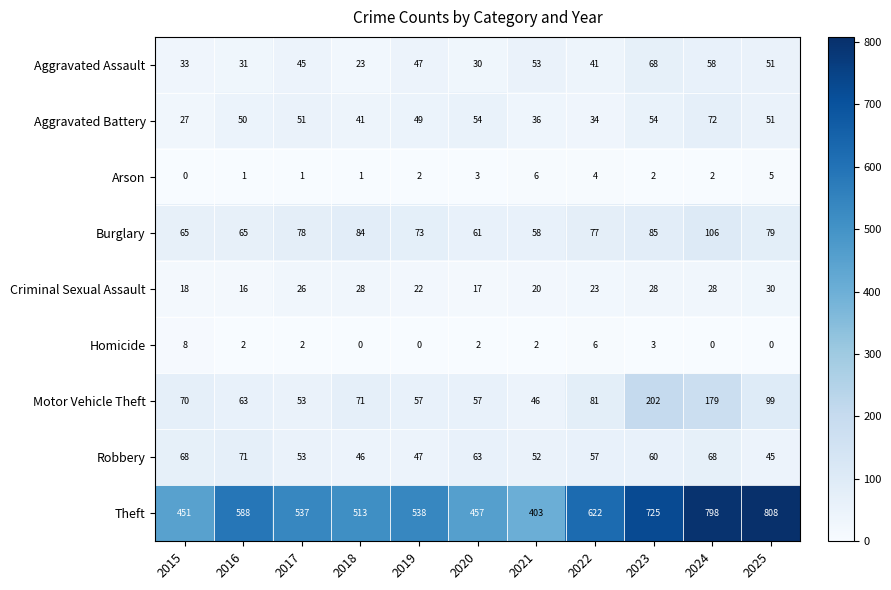

At how many categories does at least one series exceed 131?

11